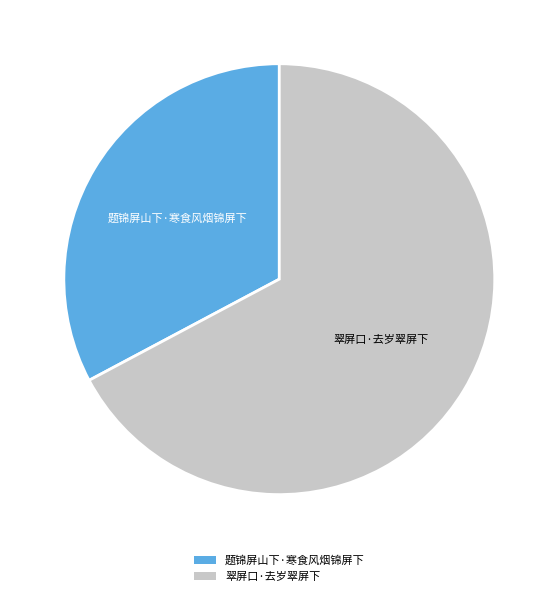

Is the sum of 题锦屏山下·寒食风烟锦屏下 and 翠屏口·去岁翠屏下 greater than half?

Yes